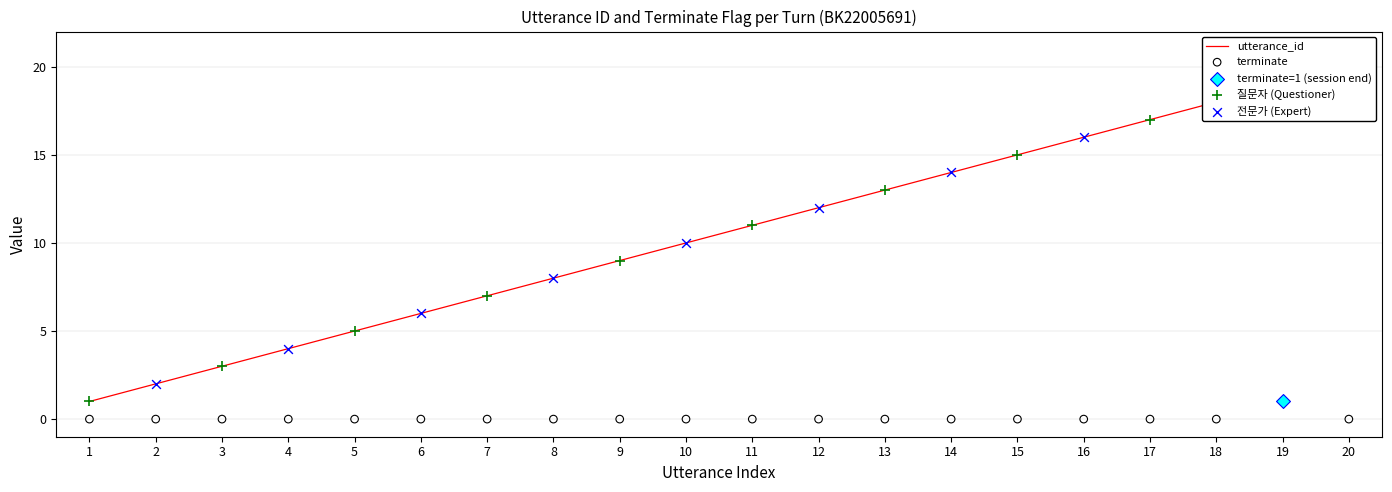

Which series reaches the minimum Y coordinate?

terminate